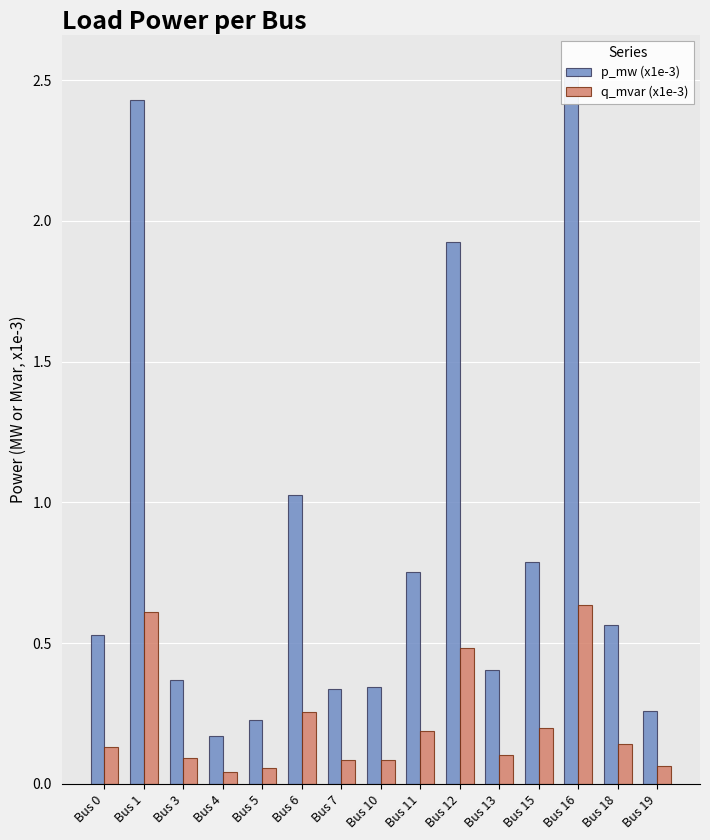

Which has a higher value, Bus 11 or Bus 3?

Bus 11